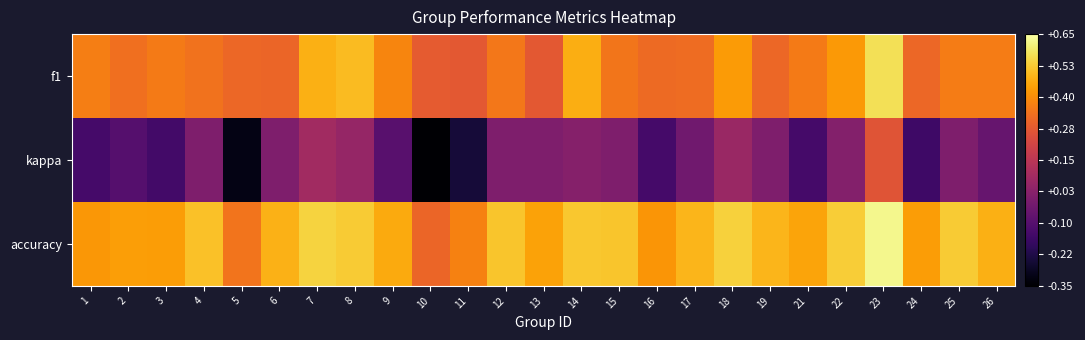

What is the smallest value displayed?

-0.3